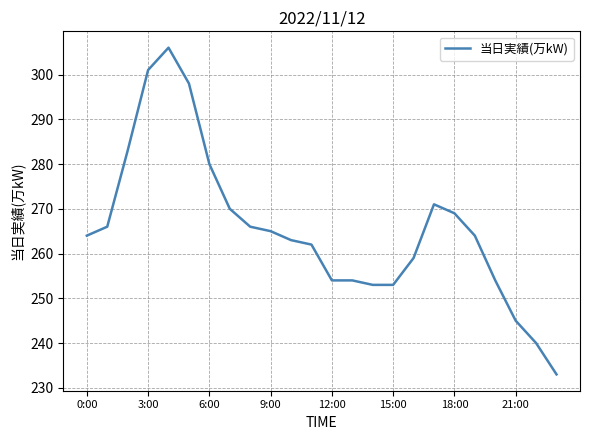

What is the difference between the maximum and minimum values?

73